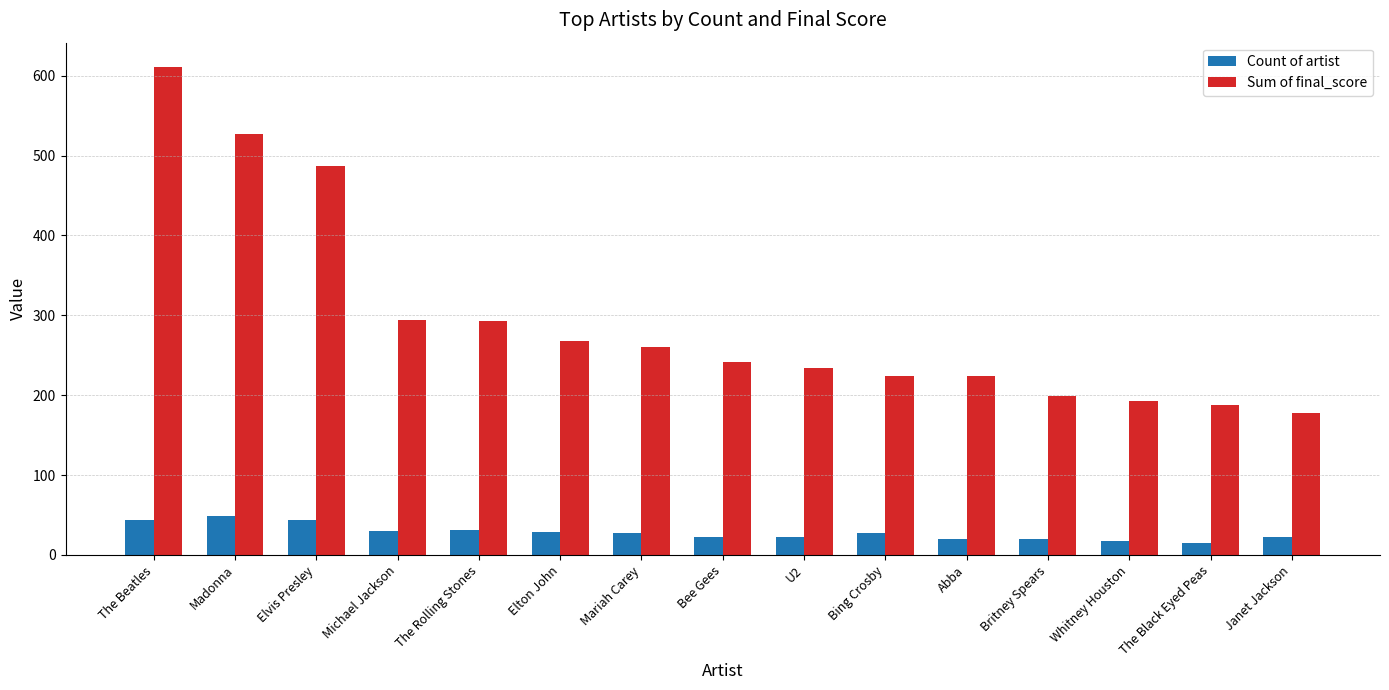

List the series in order of their overall mean, lowest first.

Count of artist, Sum of final_score